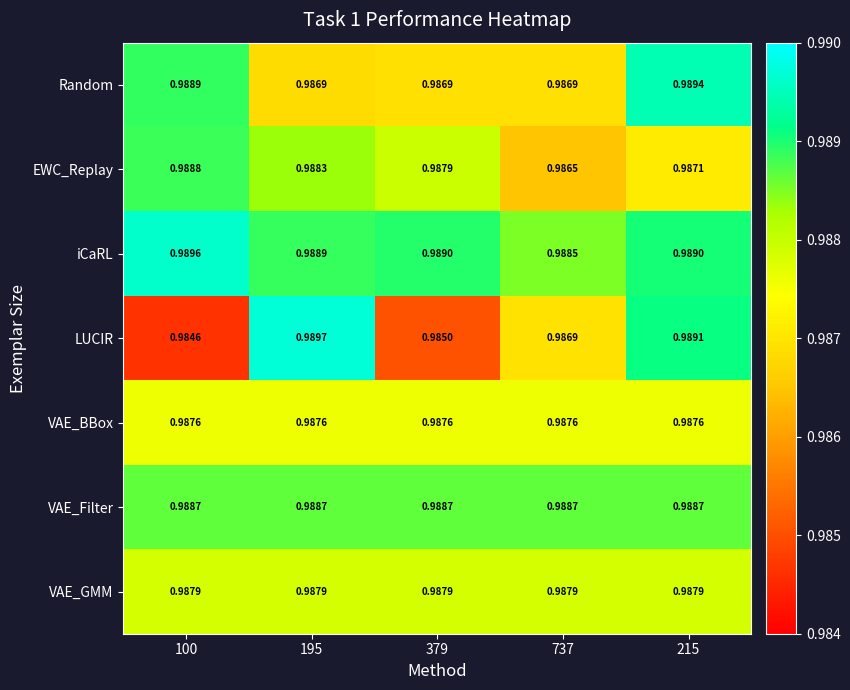

List the series in order of their peak value, lowest first.

VAE_BBox, VAE_GMM, VAE_Filter, EWC_Replay, Random, iCaRL, LUCIR